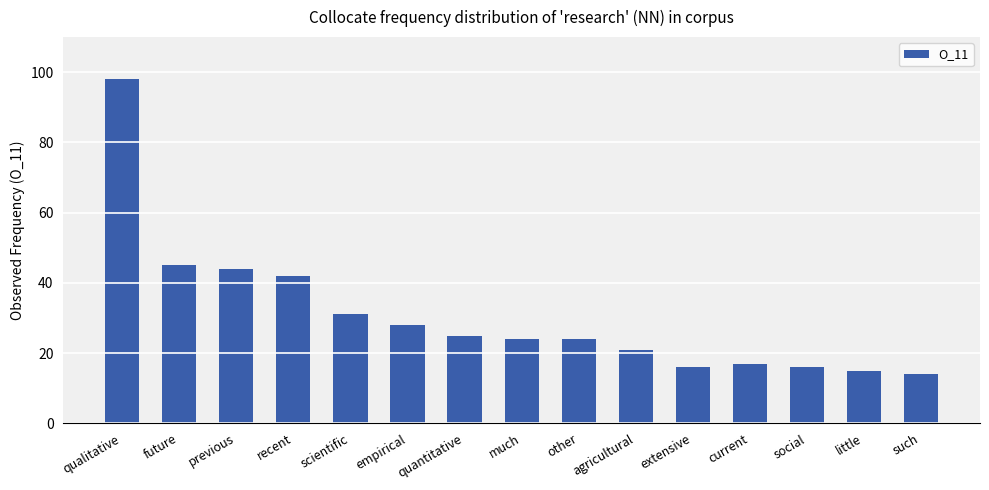

Where does the data first go above 24?

qualitative